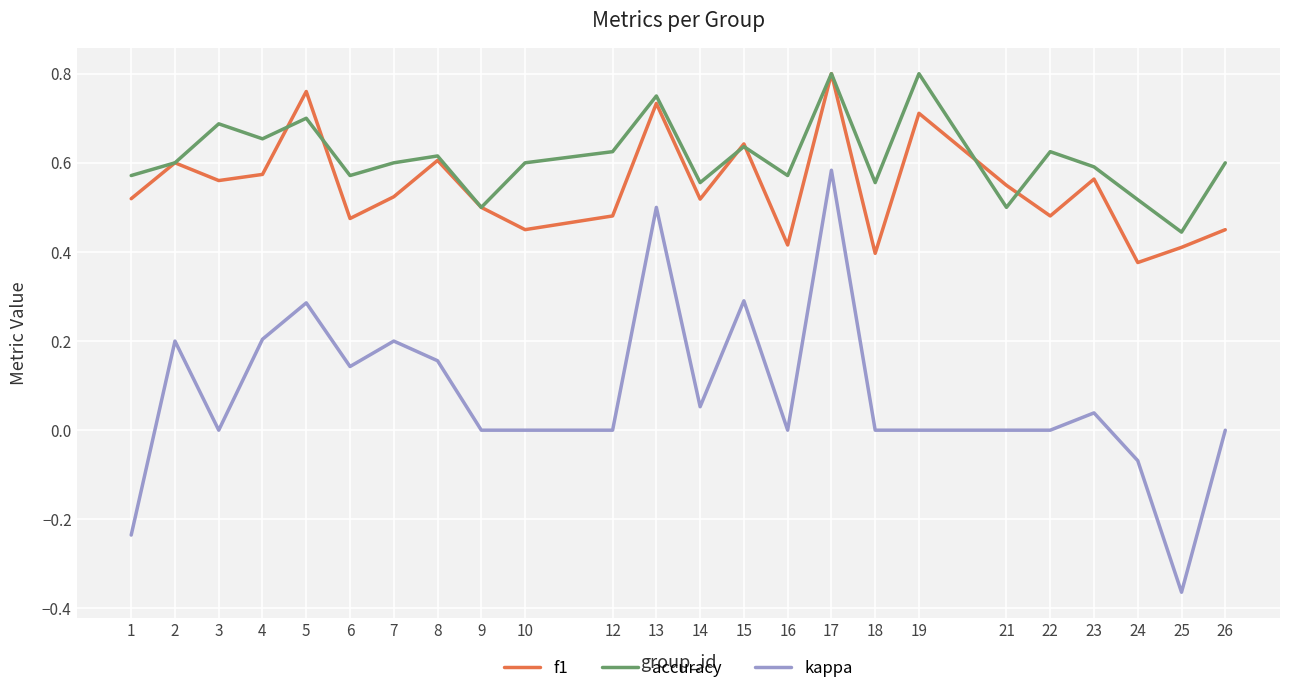

Which series has the largest range (max minus min)?

kappa